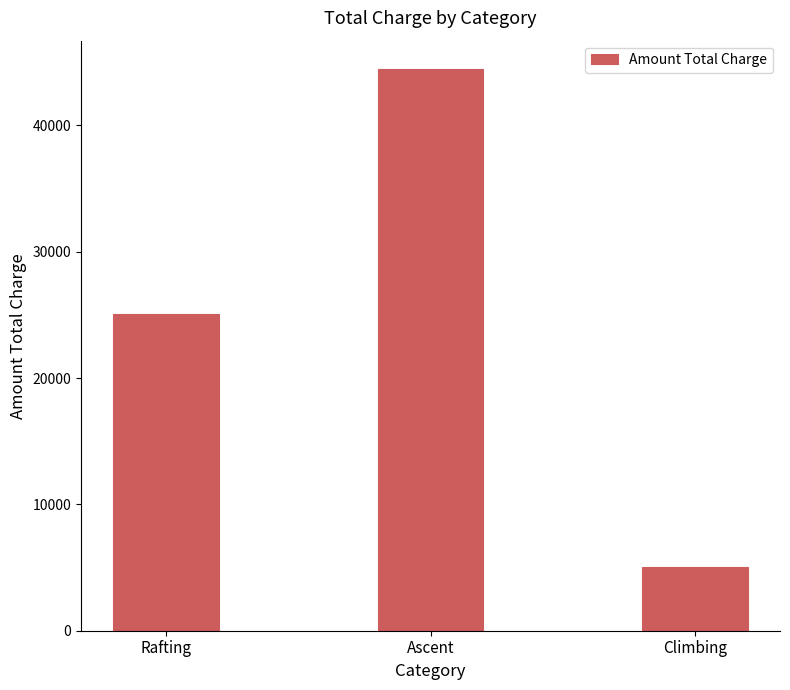

What is the ratio of the value at Climbing to the value at Rafting?

0.2